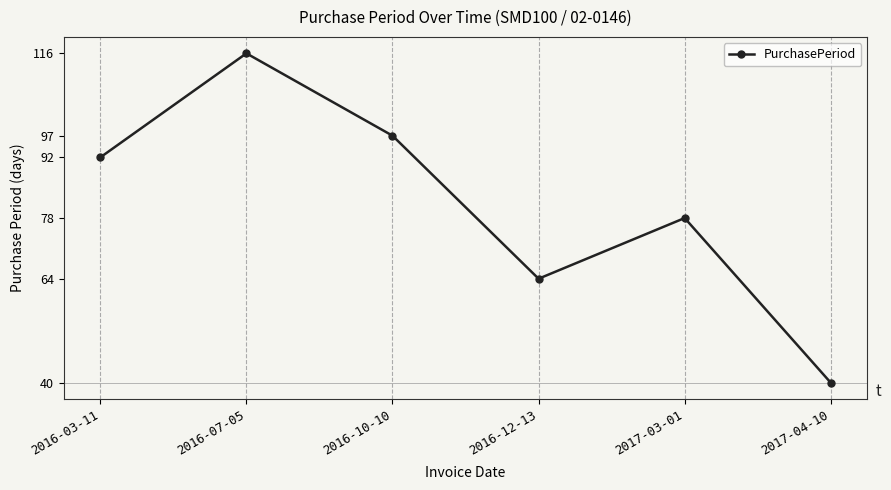

List the labels in order of value, smallest first.

2017-04-10, 2016-12-13, 2017-03-01, 2016-03-11, 2016-10-10, 2016-07-05